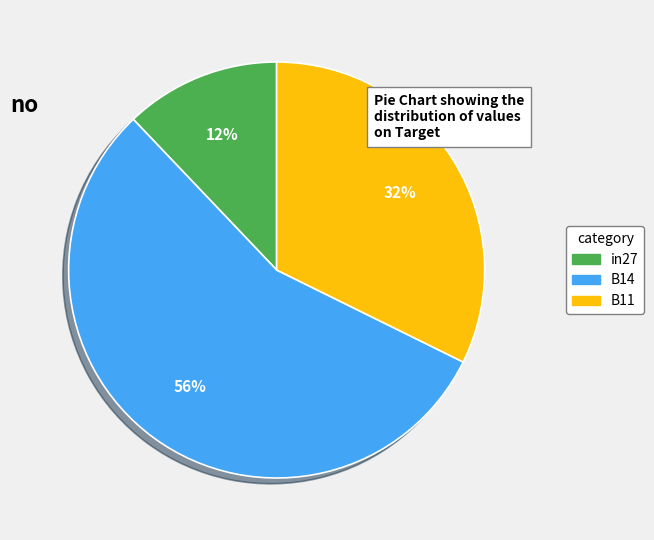

Combined, do B11 and in27 account for over 50%?

No